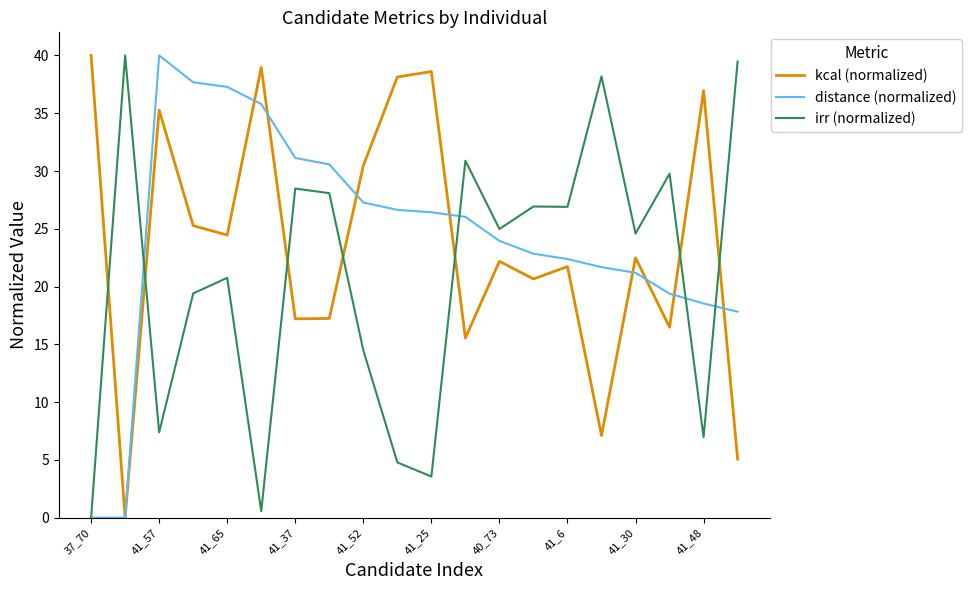

Which series ends up on top after the final intersection of irr (normalized) and kcal (normalized)?

irr (normalized)